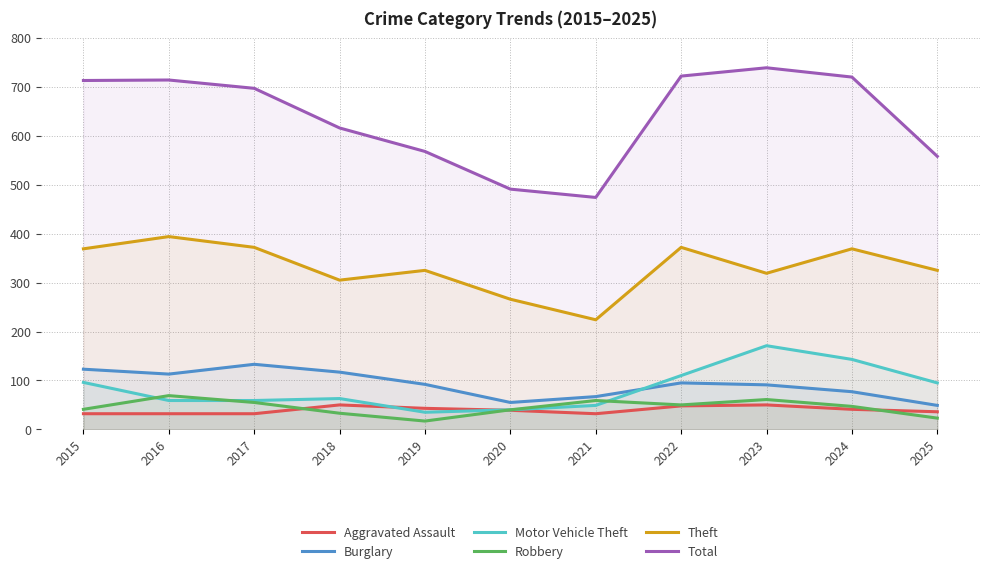

What is the average value of the Burglary series?

92